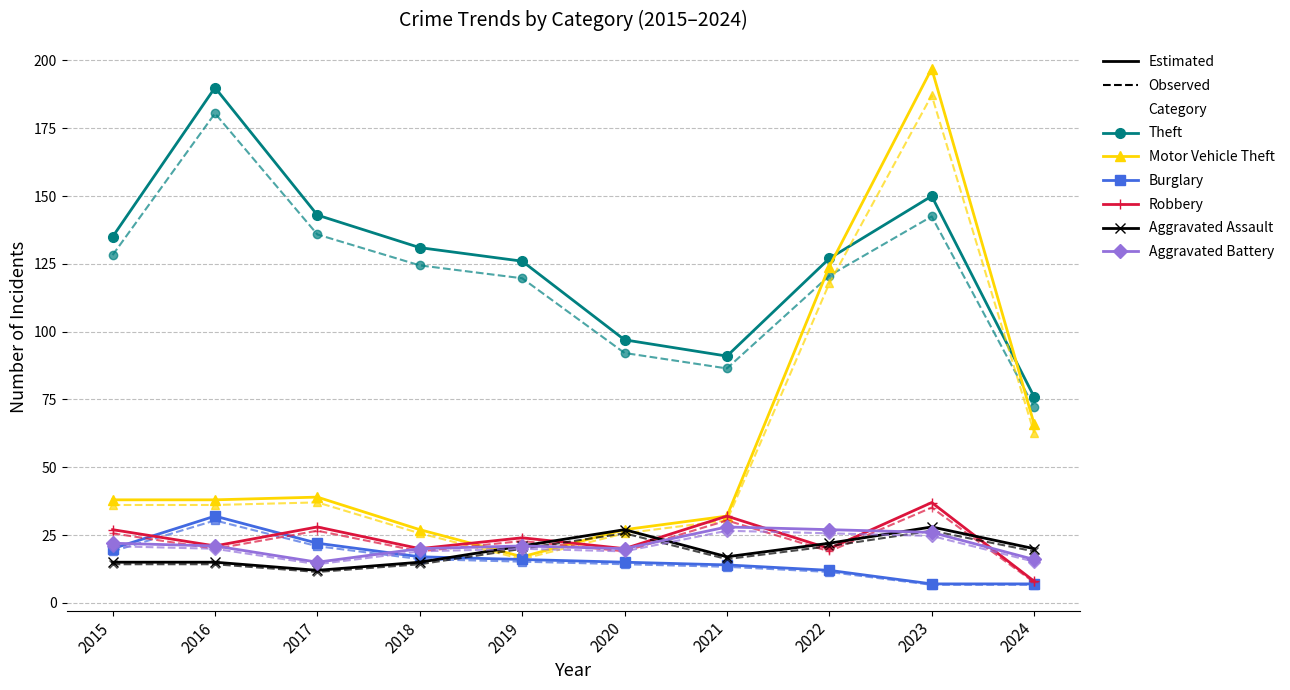

What is the maximum value shown in the chart?

197.0